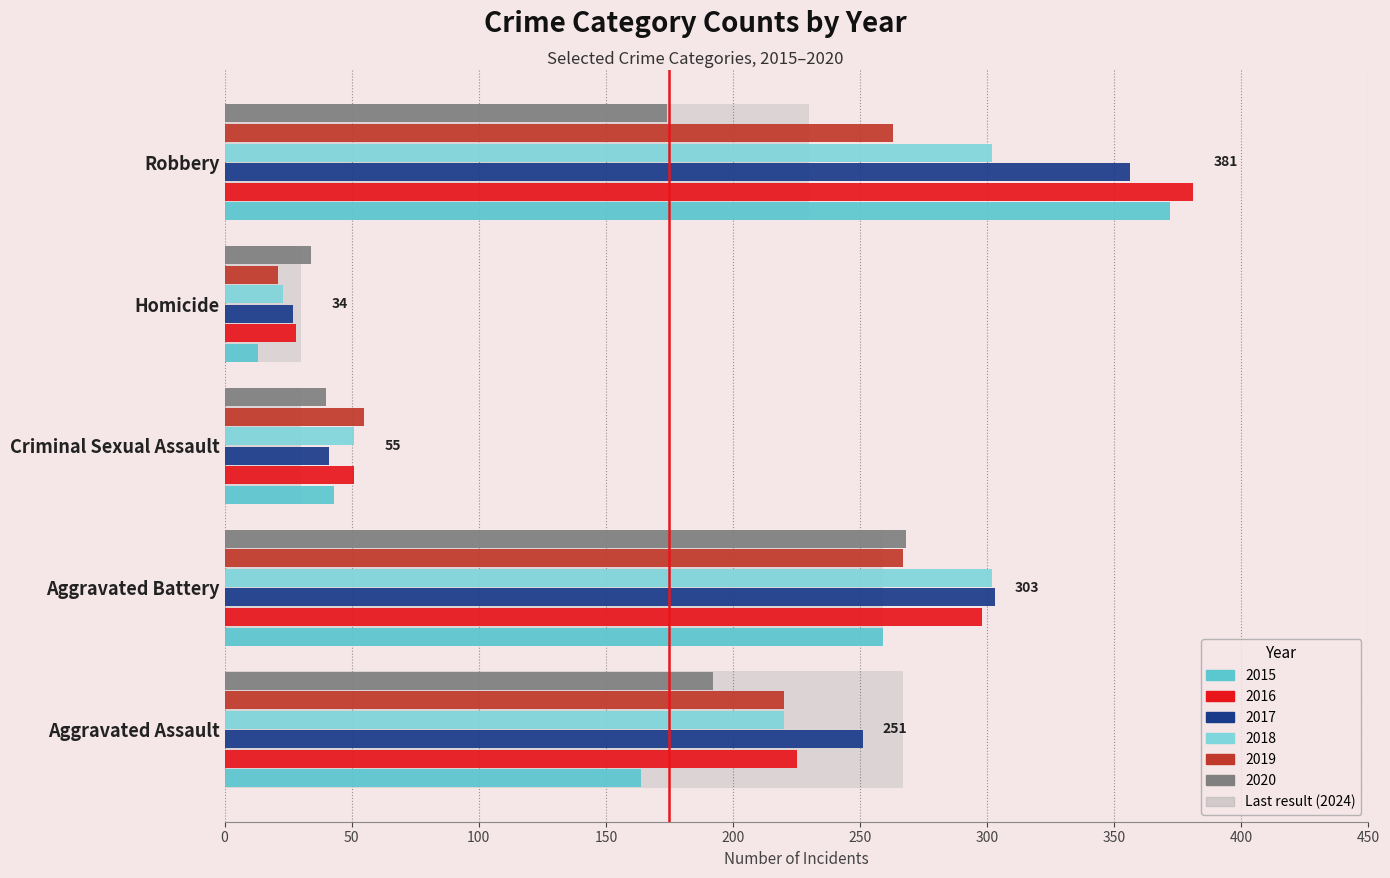

What is the sum of the 2015 values at Aggravated Battery and Aggravated Assault?

423